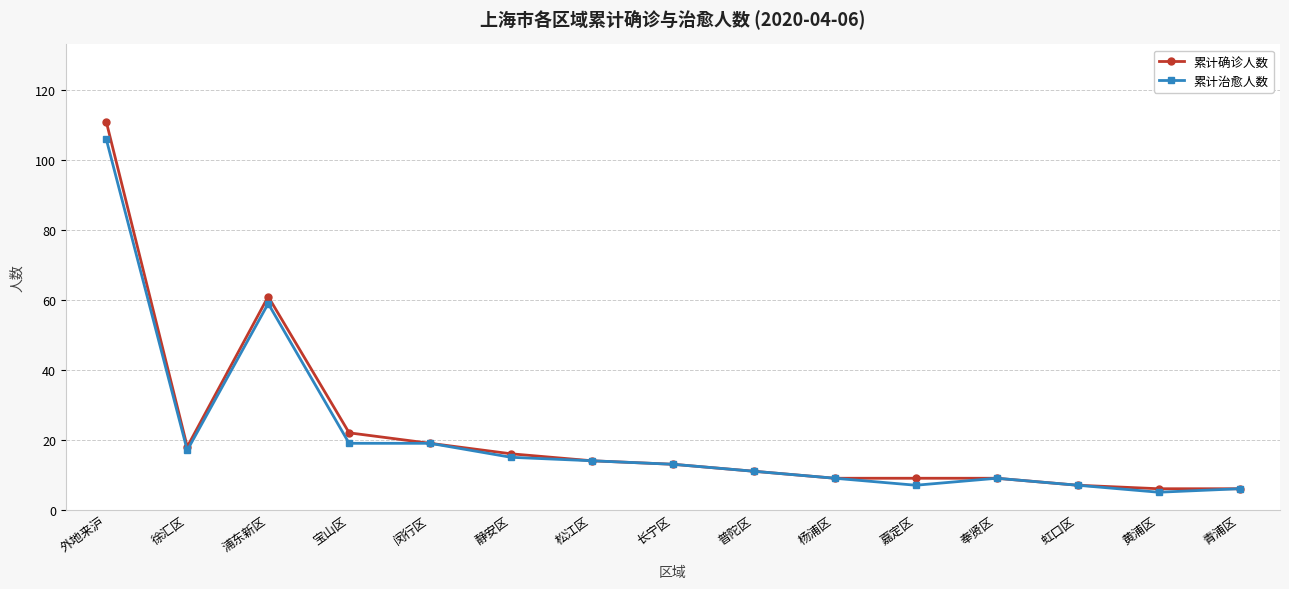

At which category is the sum across all series the highest?

外地来沪